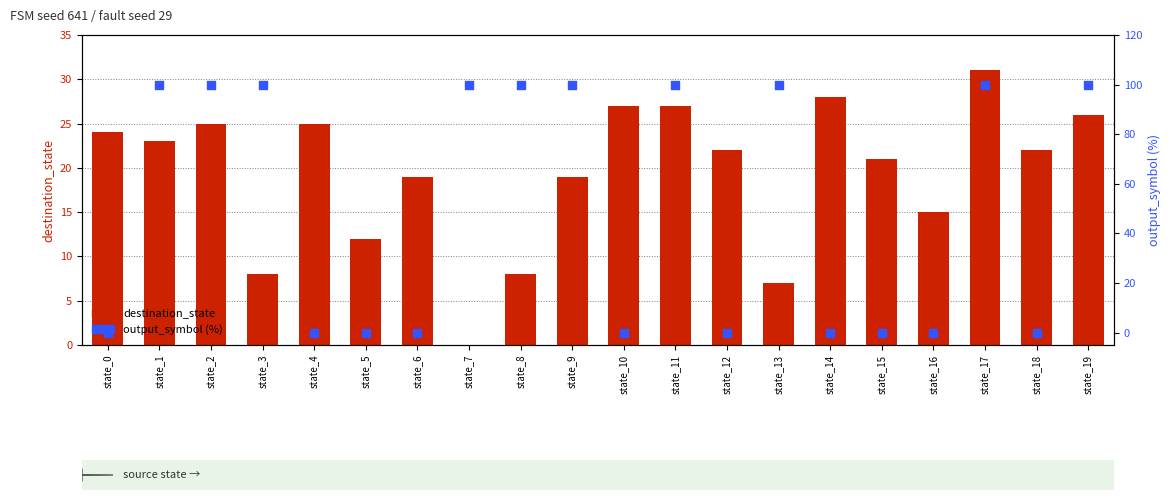

At which category is the sum across all series the highest?

state_17